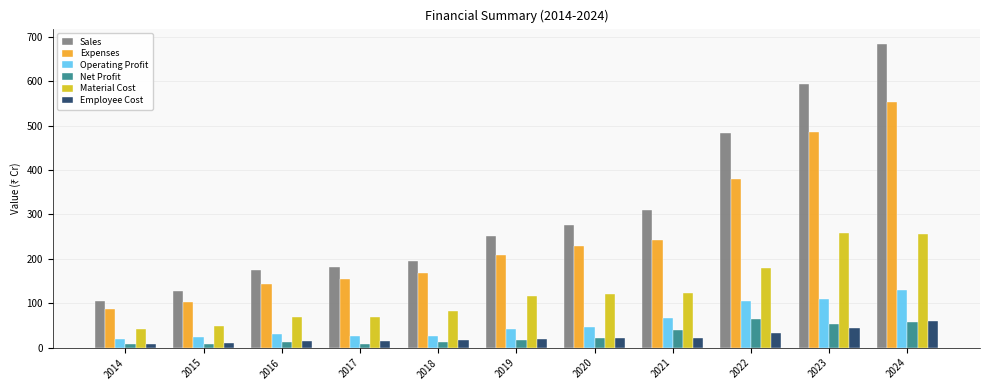

At which category is the sum across all series the highest?

2024